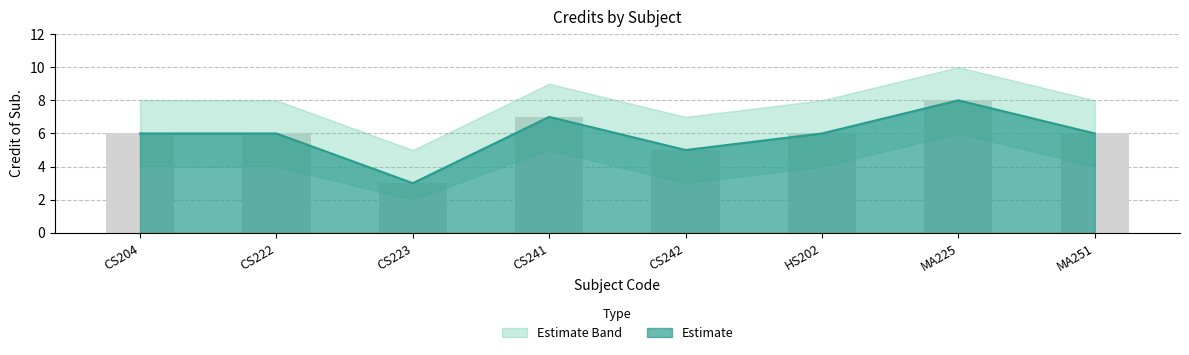

At which category is the sum across all series the highest?

MA225